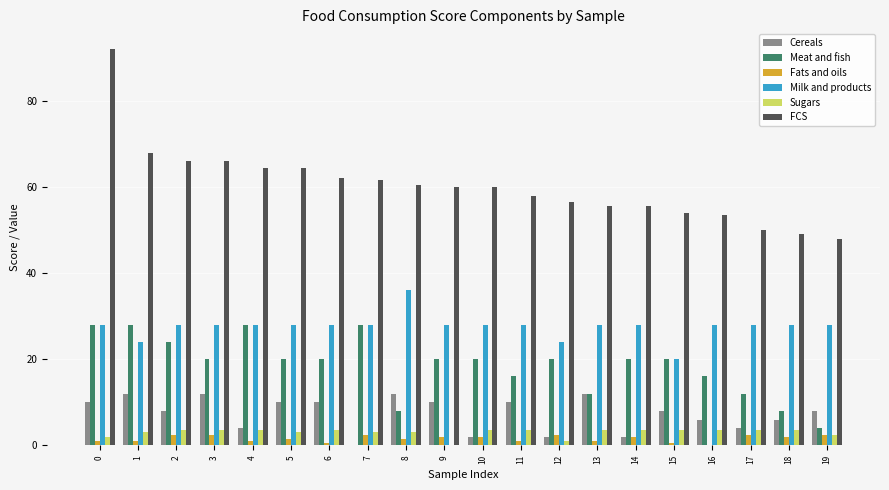

What is the maximum value for Sugars?

3.5